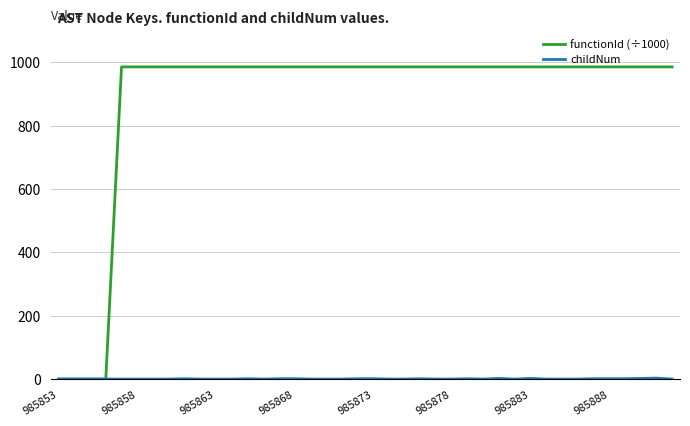

Count the number of categories in the chart.

40